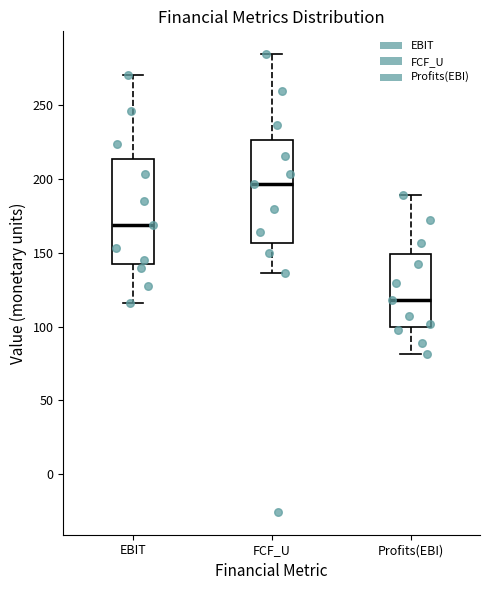

Reading left to right, transcribe this box plot: for each box, give where its median line is, the range the box spans, and where its two whiskers end, as read against the y-axis. The values are not printed on the chart, so give them approximately, as read against the axis.

EBIT: median 170, box 145 to 215, whiskers 115 to 270
FCF_U: median 195, box 155 to 225, whiskers 135 to 285
Profits(EBI): median 120, box 100 to 150, whiskers 80 to 190